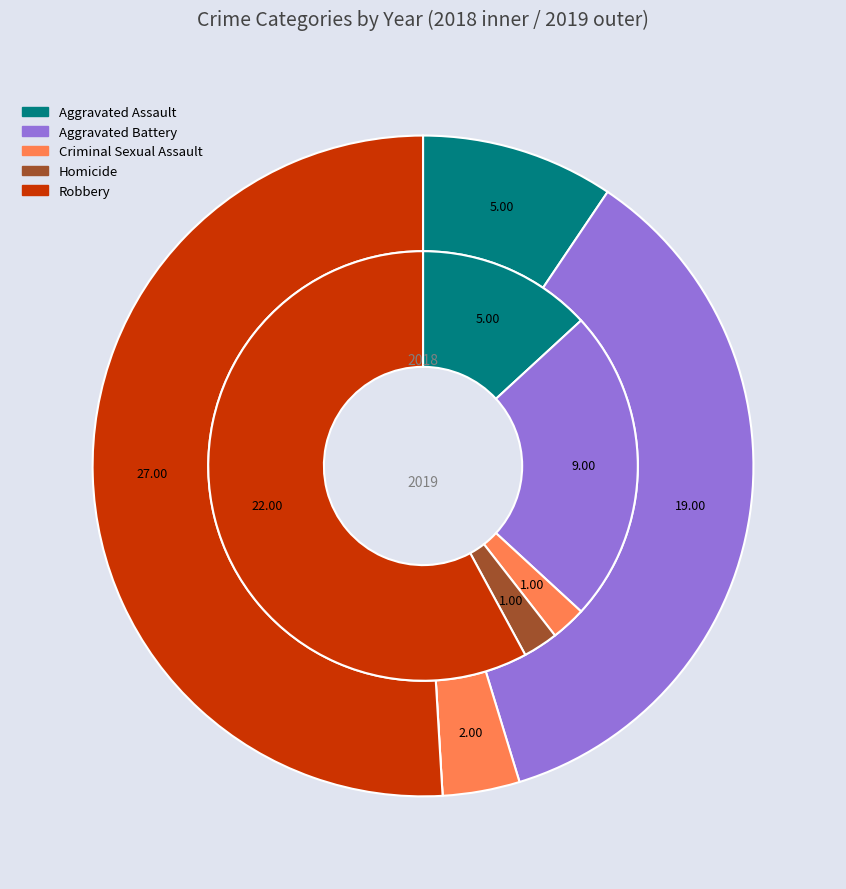

To the nearest percent, what is the difference between the values_2018 and 4 slice percentages?

45%